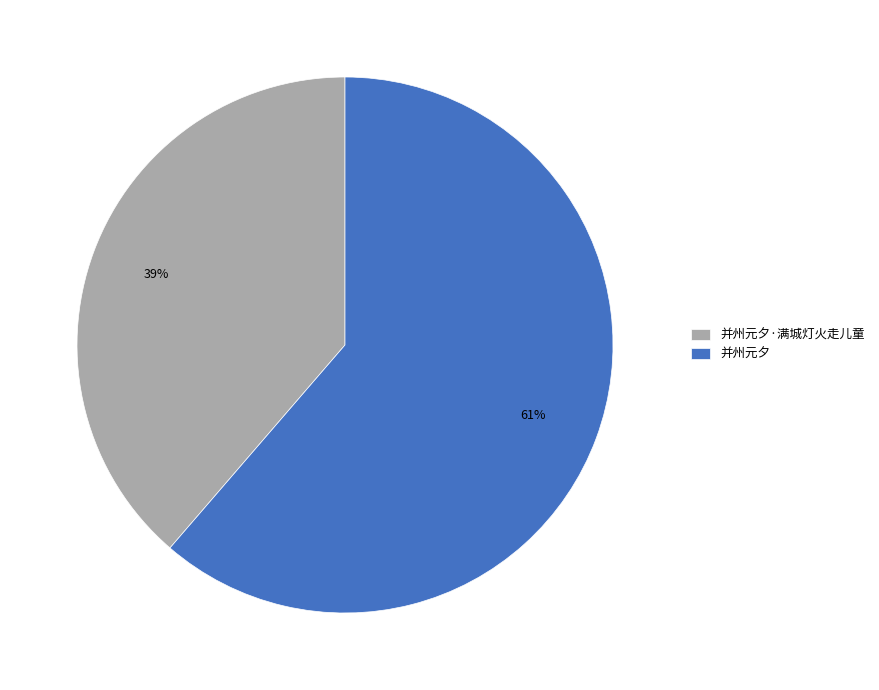

To the nearest percent, what is the average slice percentage?

50%